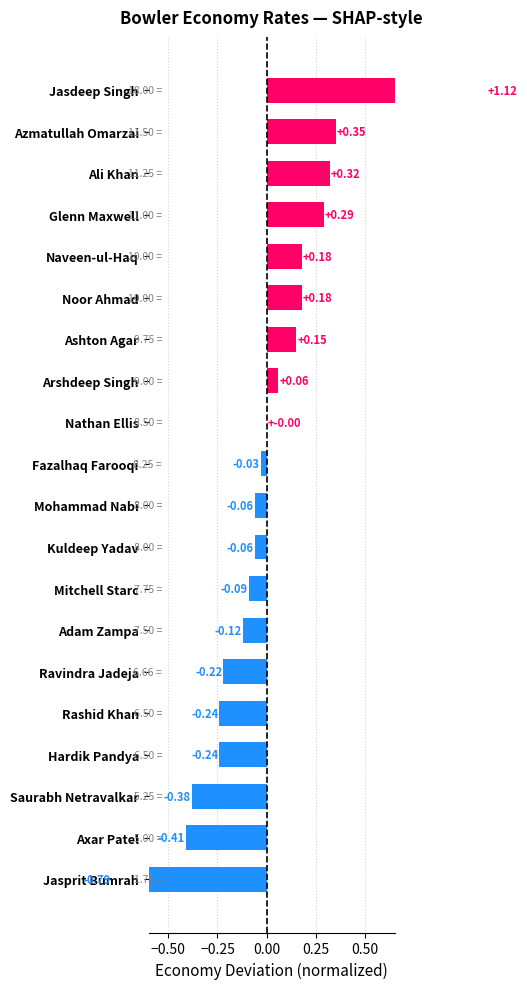

Count the number of values greater than 0.

8